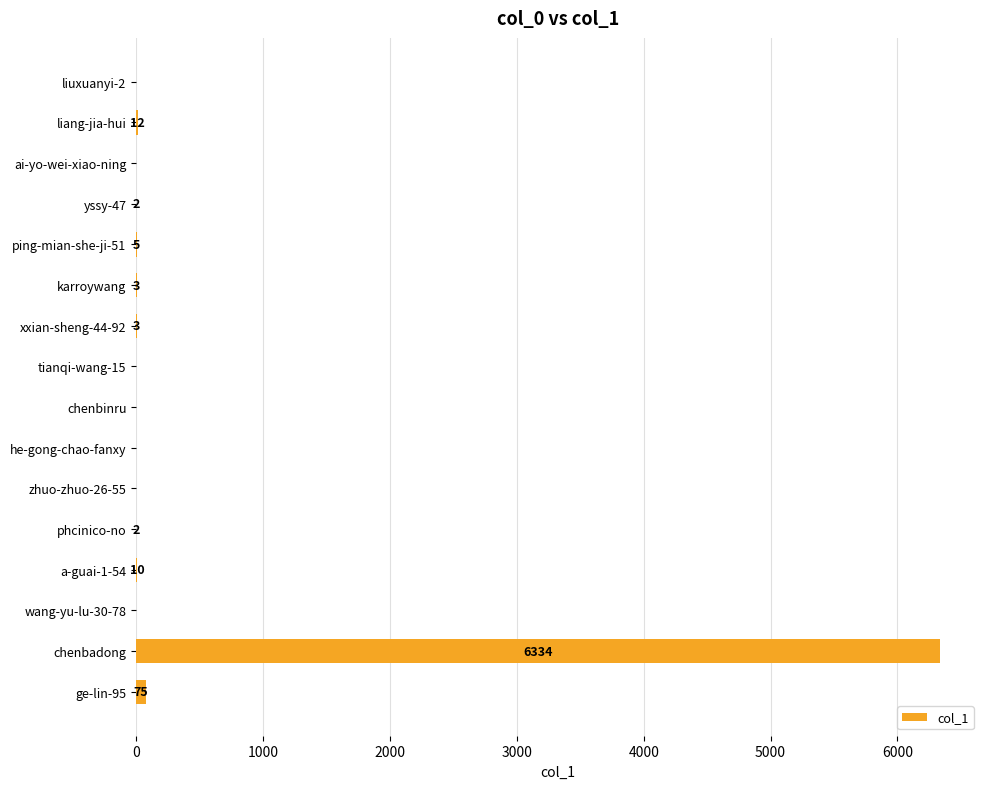

Reading top to bottom, transcribe all the data shown in this chart.

liuxuanyi-2=0	liang-jia-hui=12	ai-yo-wei-xiao-ning=0	yssy-47=2	ping-mian-she-ji-51=5	karroywang=3	xxian-sheng-44-92=3	tianqi-wang-15=0	chenbinru=0	he-gong-chao-fanxy=0	zhuo-zhuo-26-55=0	phcinico-no=2	a-guai-1-54=10	wang-yu-lu-30-78=0	chenbadong=6334	ge-lin-95=75